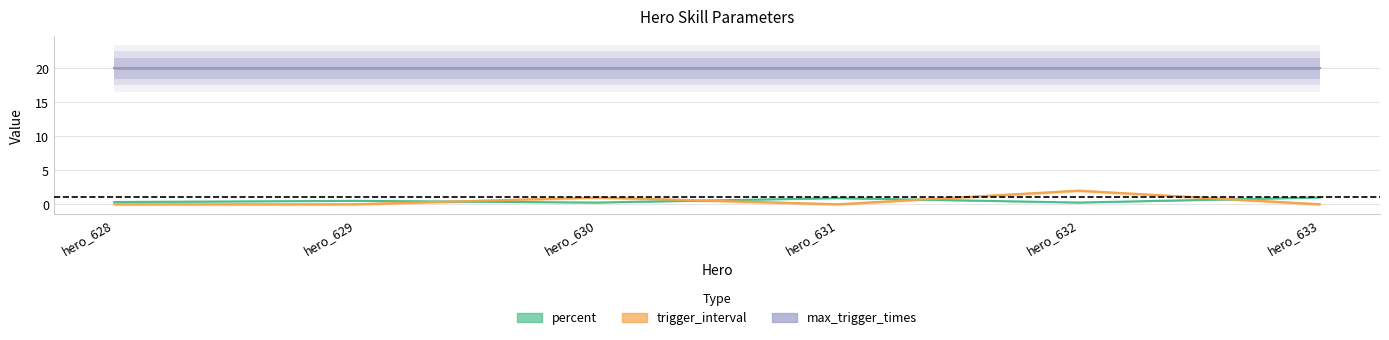

Which series has the largest range (max minus min)?

trigger_interval